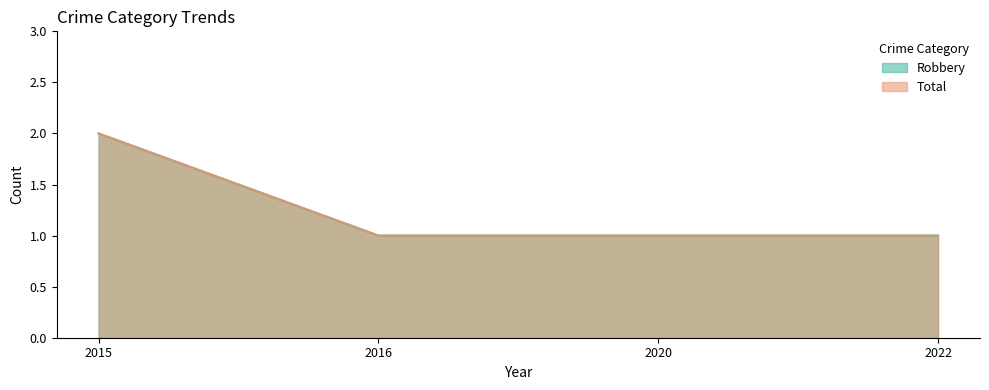

What is the value of the Robbery point at the 4th from the left?

1